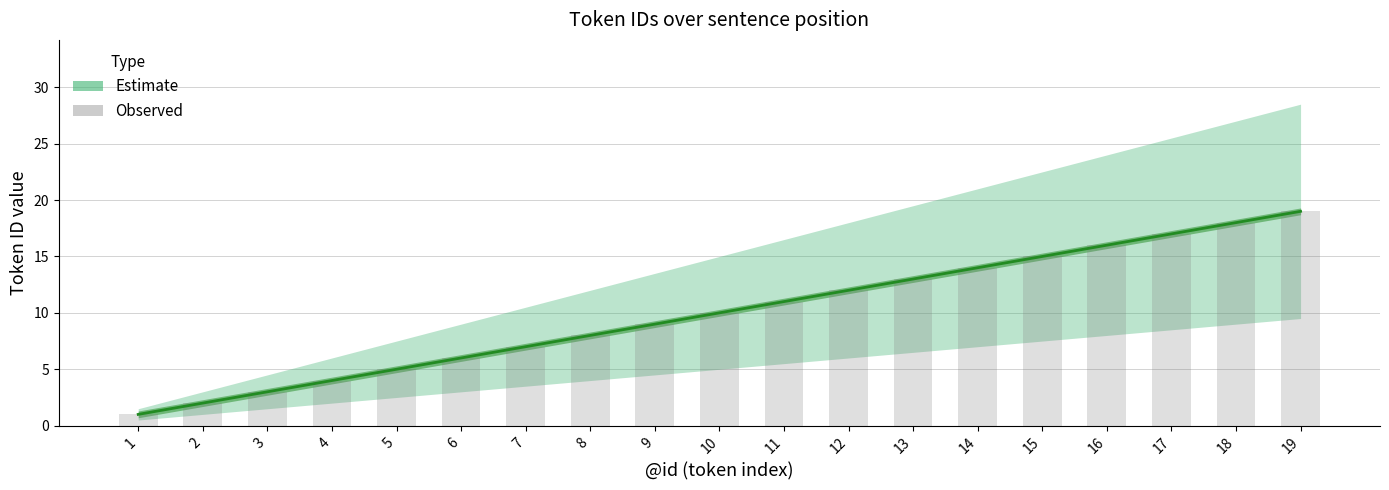

What is the maximum value shown in the chart?

19